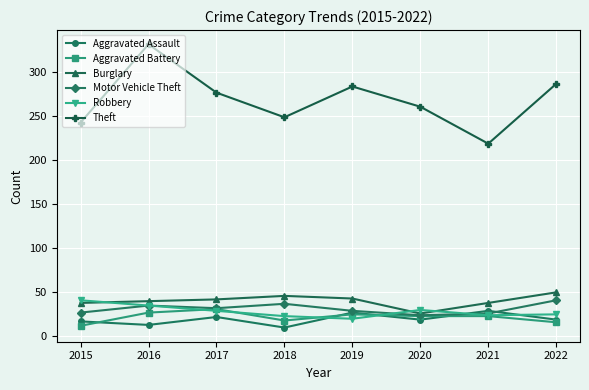

What is the value of the Aggravated Battery point at the 8th from the left?

16